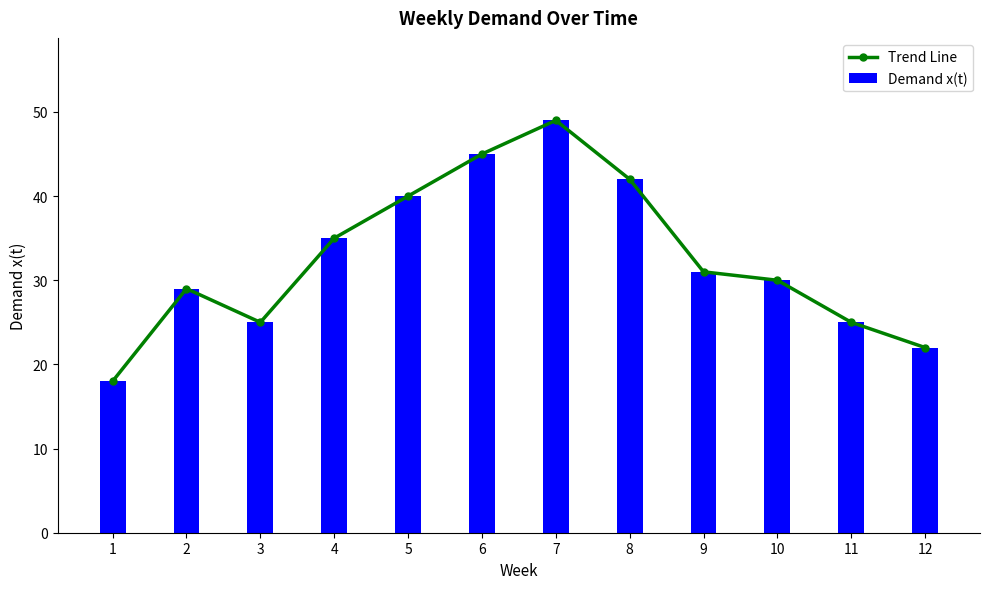

Which category has the highest value in the Trend Line series?

7